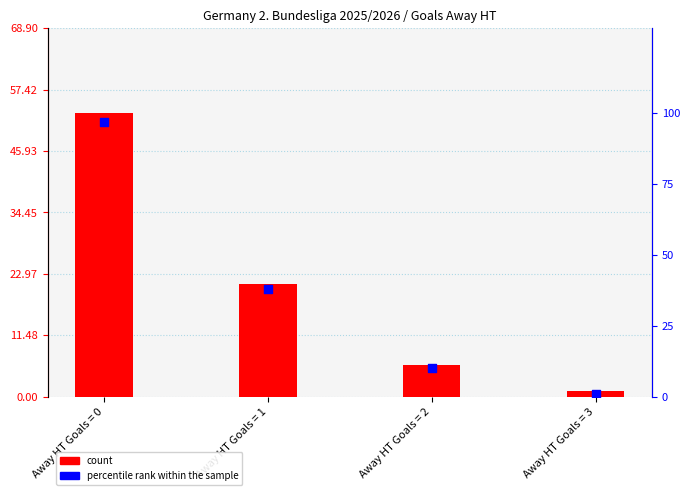

Which series reaches the minimum Y coordinate?

count